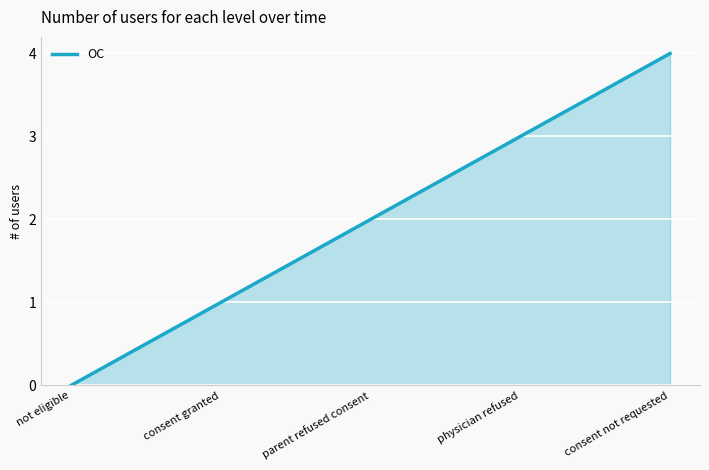

Count the number of data series in this chart.

1